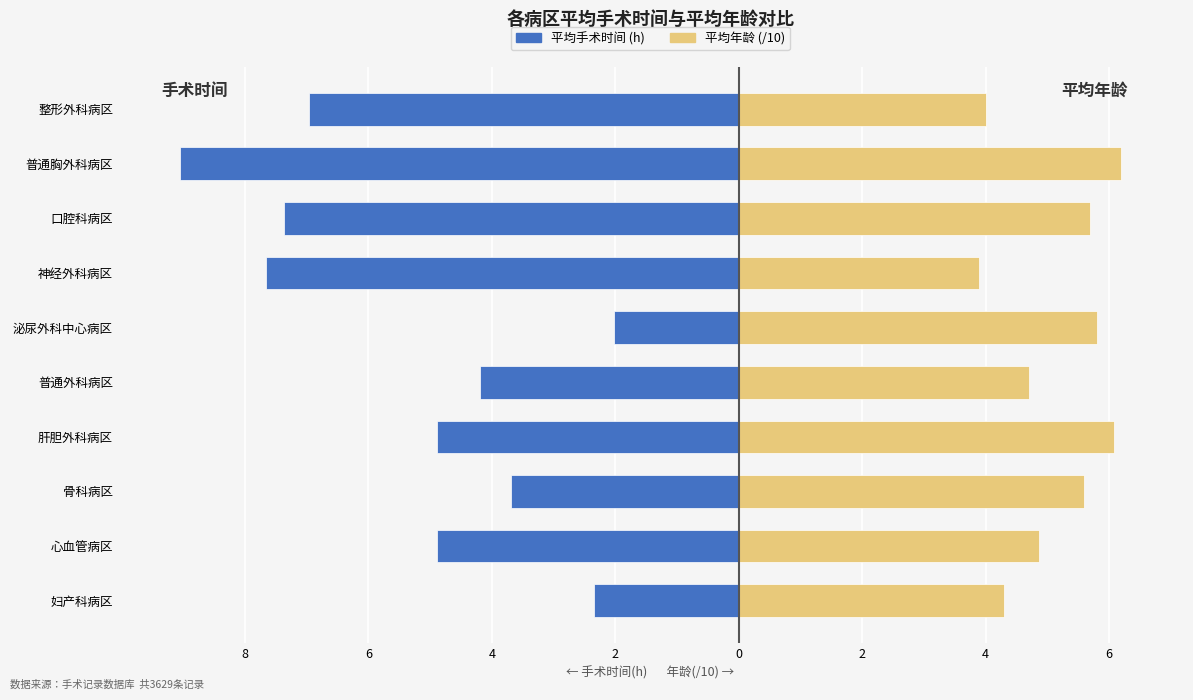

The value of 平均年龄(/10) at 口腔科病区 is 8.1. True or false?

False